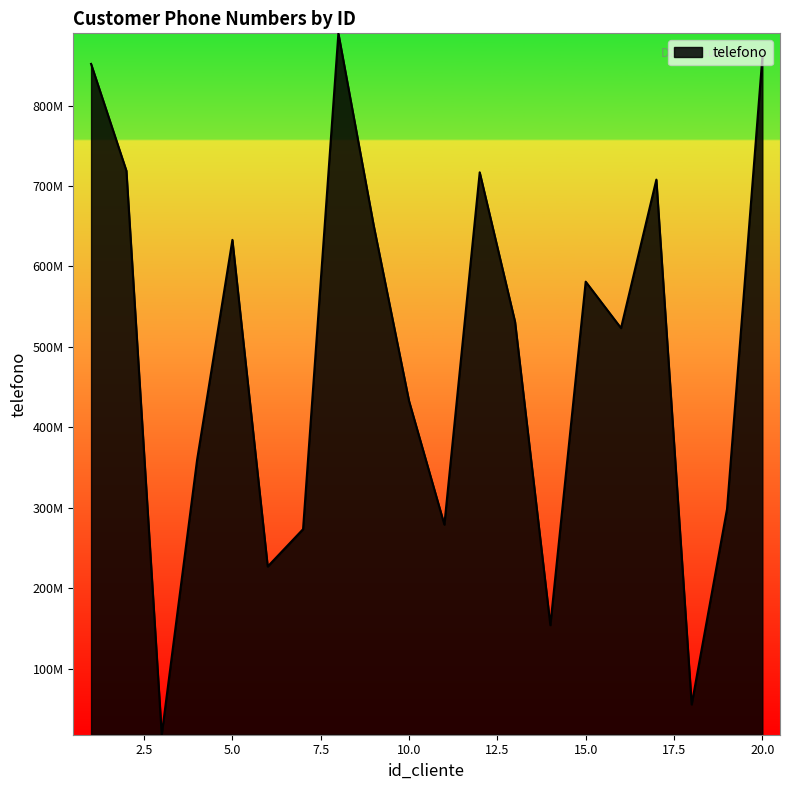

Which category has the lowest value across all series?

3